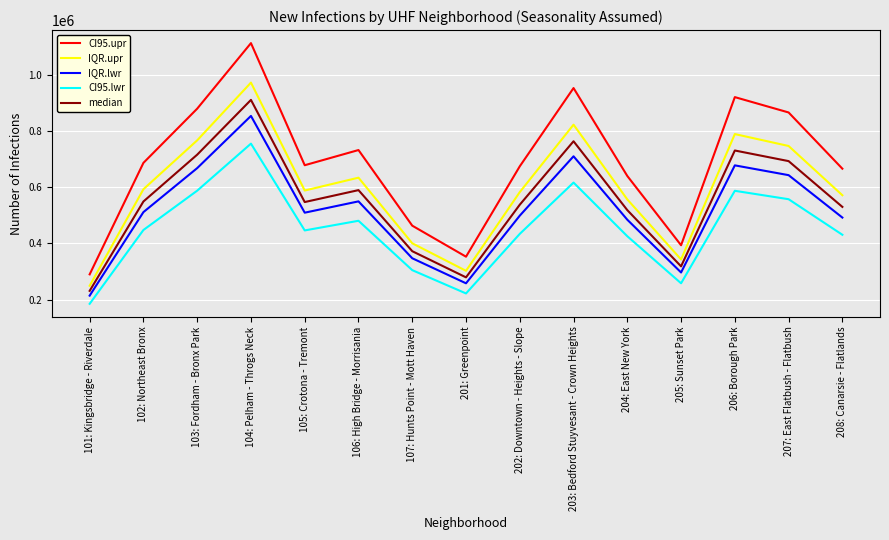

The IQR.lwr series shows 869526 at 207: East Flatbush - Flatbush. True or false?

False